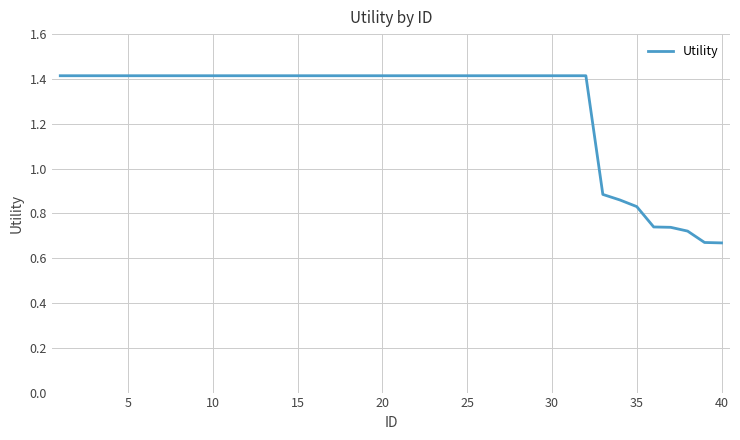

What is the greatest value displayed?

1.4